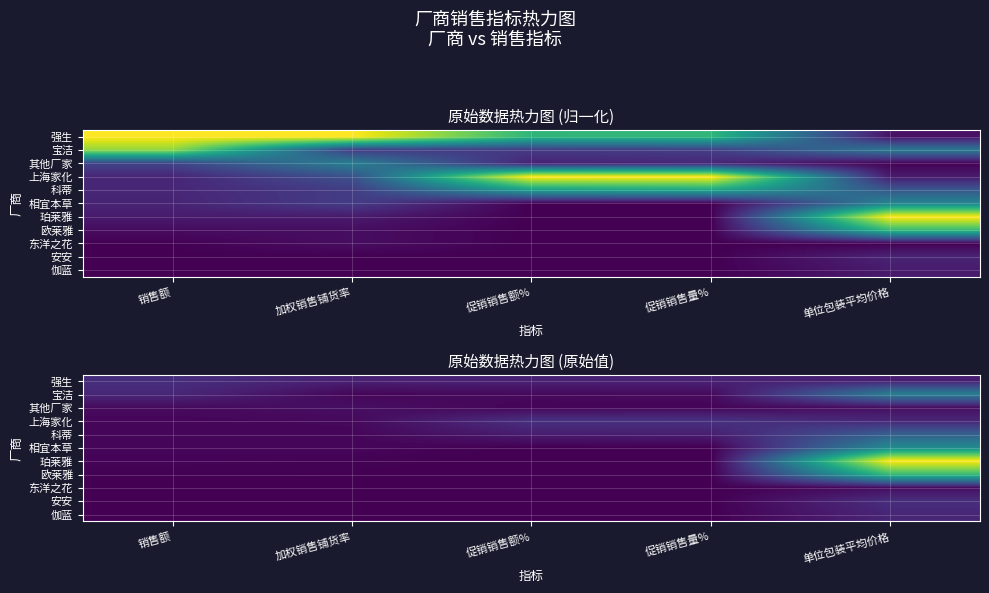

At which category is the sum across all series the highest?

单位包装平均价格